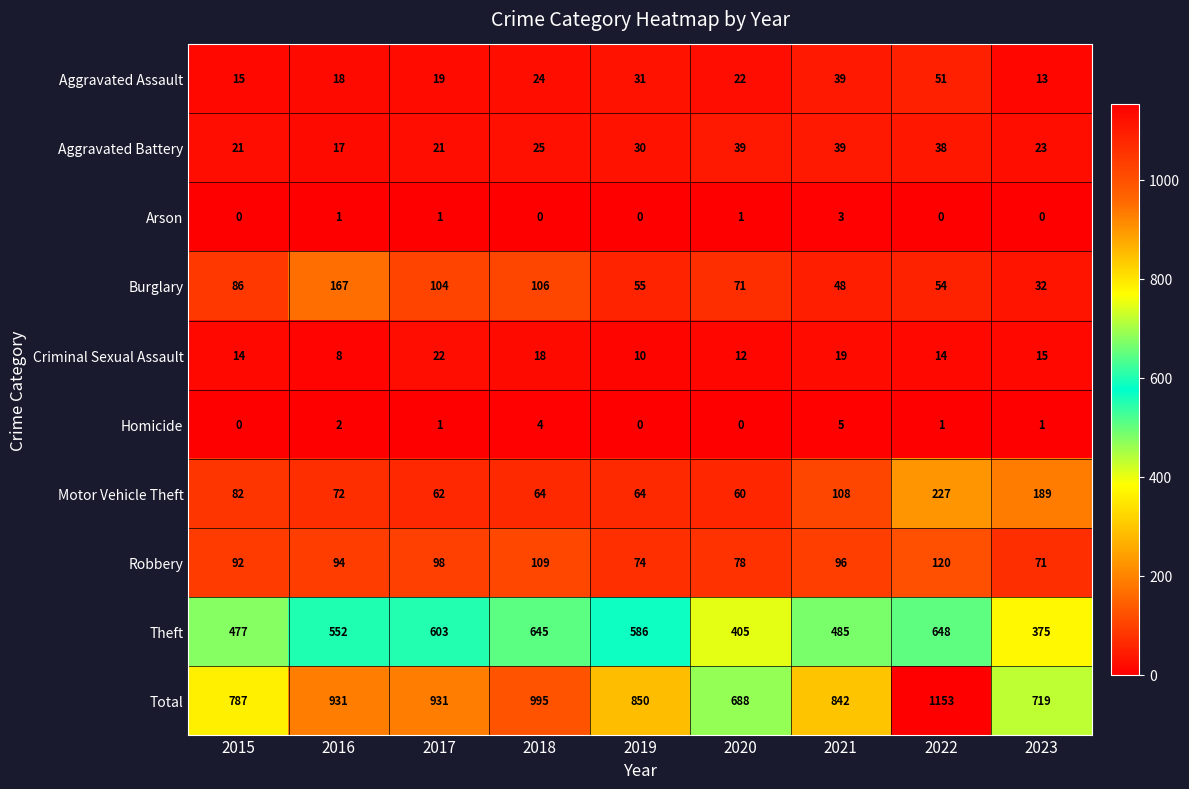

The value of Total at 2021 is 842. True or false?

True